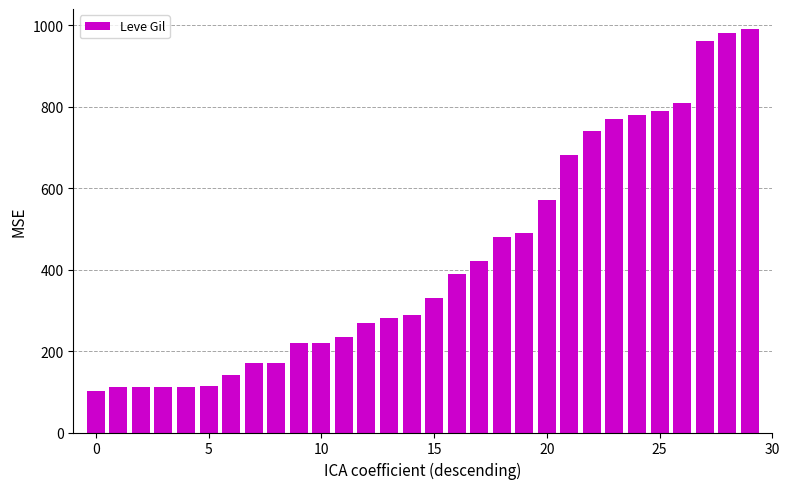

What is the greatest value displayed?

990